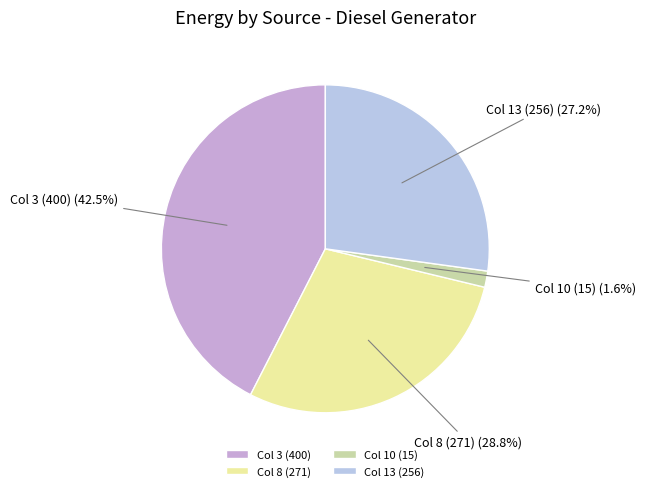

Is the sum of Col 8 (271) and Col 13 (256) greater than half?

Yes